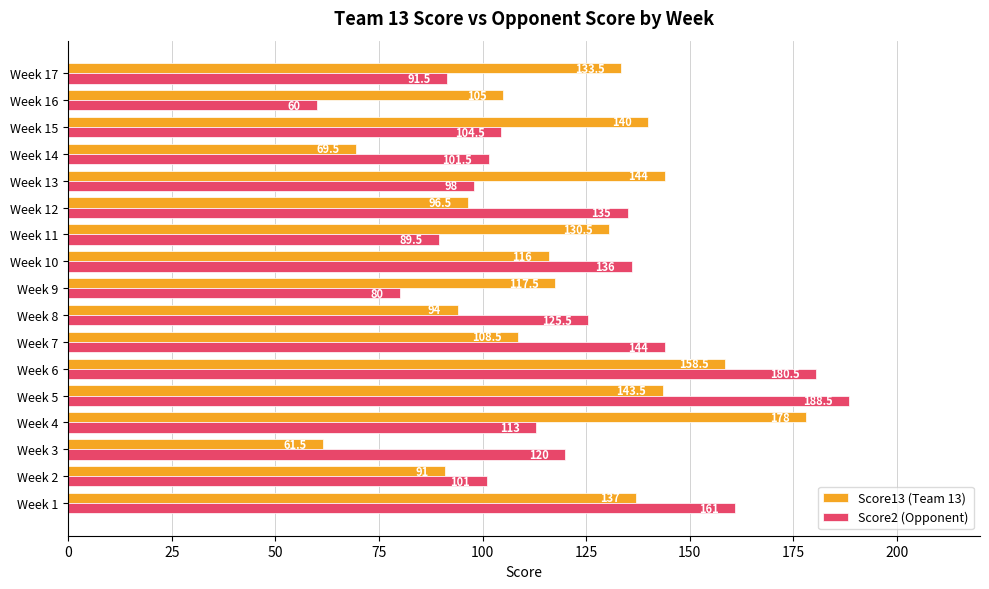

What is the average value of the Score13 (Team 13) series?

119.1